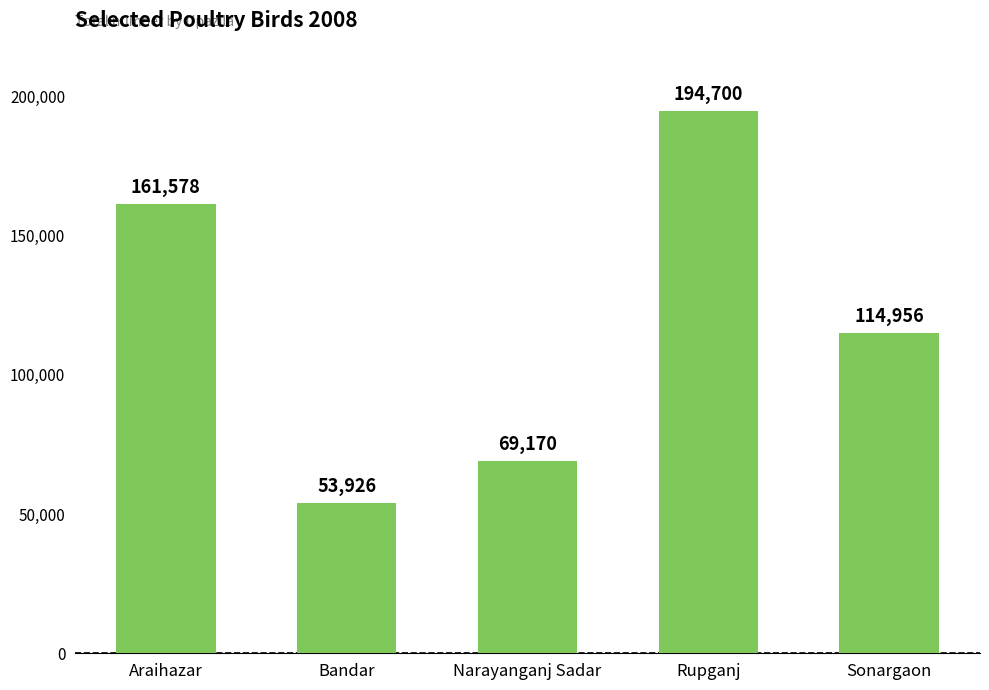

How many bars are there in total?

5